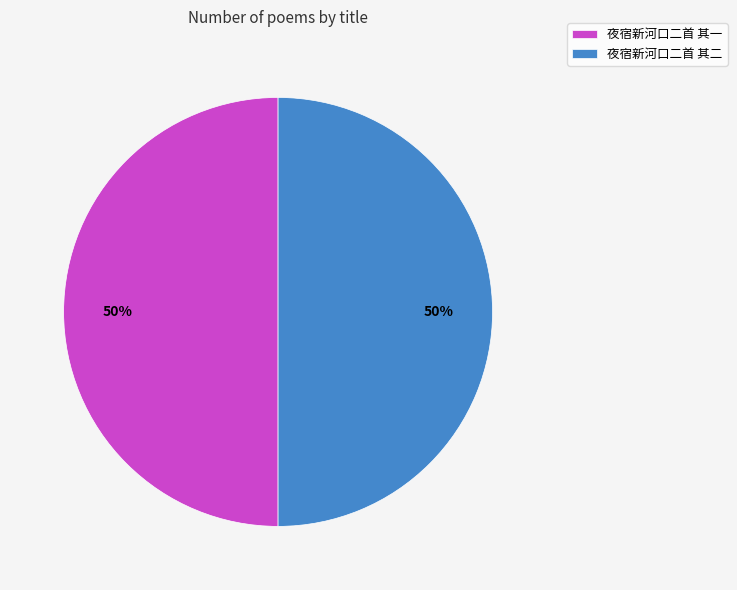

What is the ratio of the value at 夜宿新河口二首 其一 to the value at 夜宿新河口二首 其二?

1.0